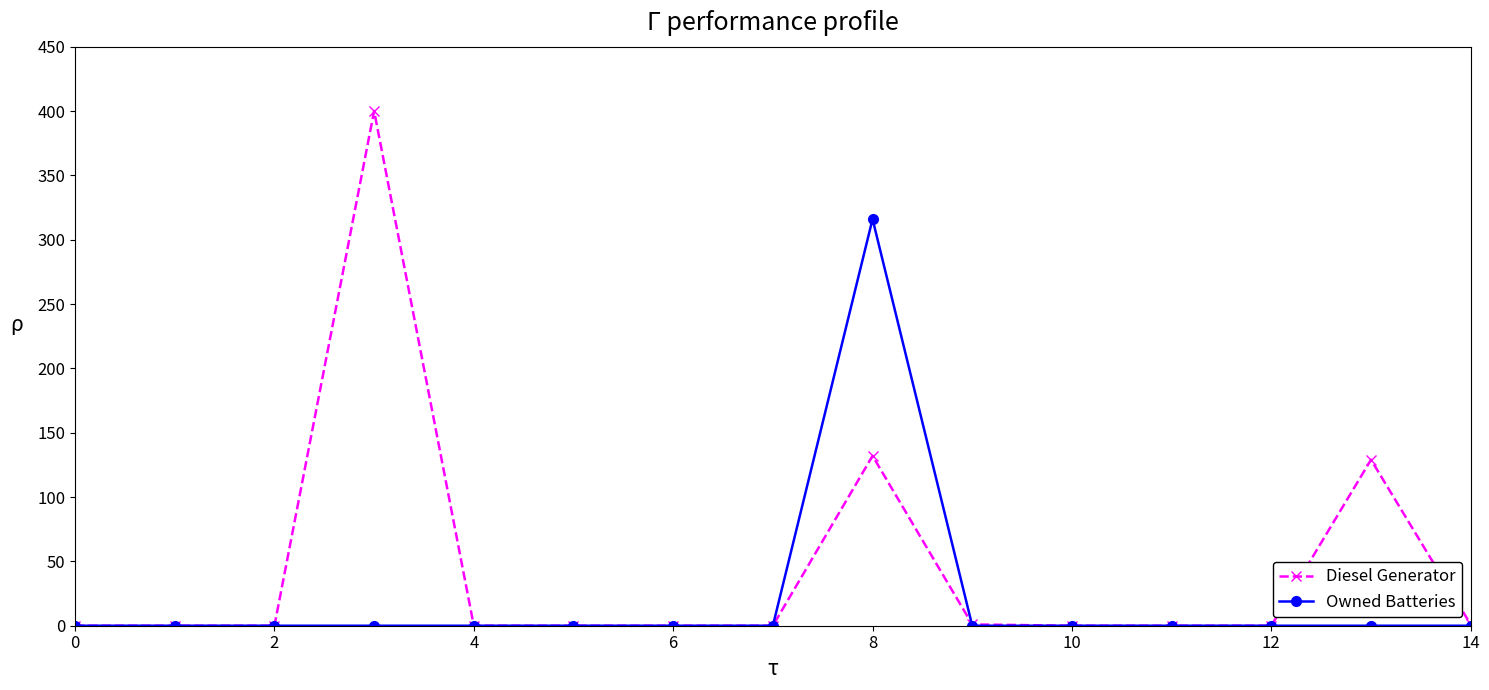

Which series has the largest range (max minus min)?

Diesel Generator